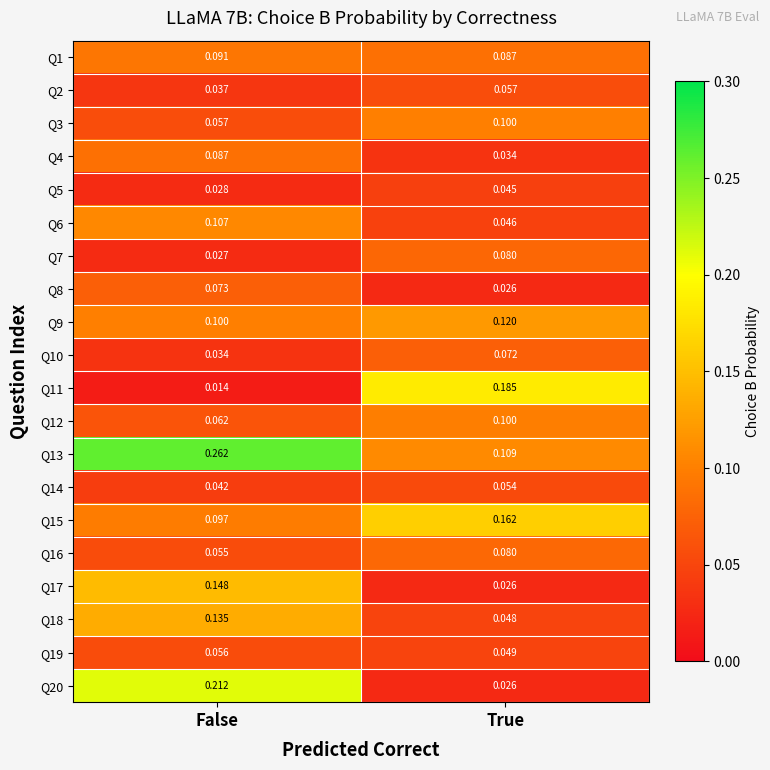

At which category does the chart reach its peak across all series?

False